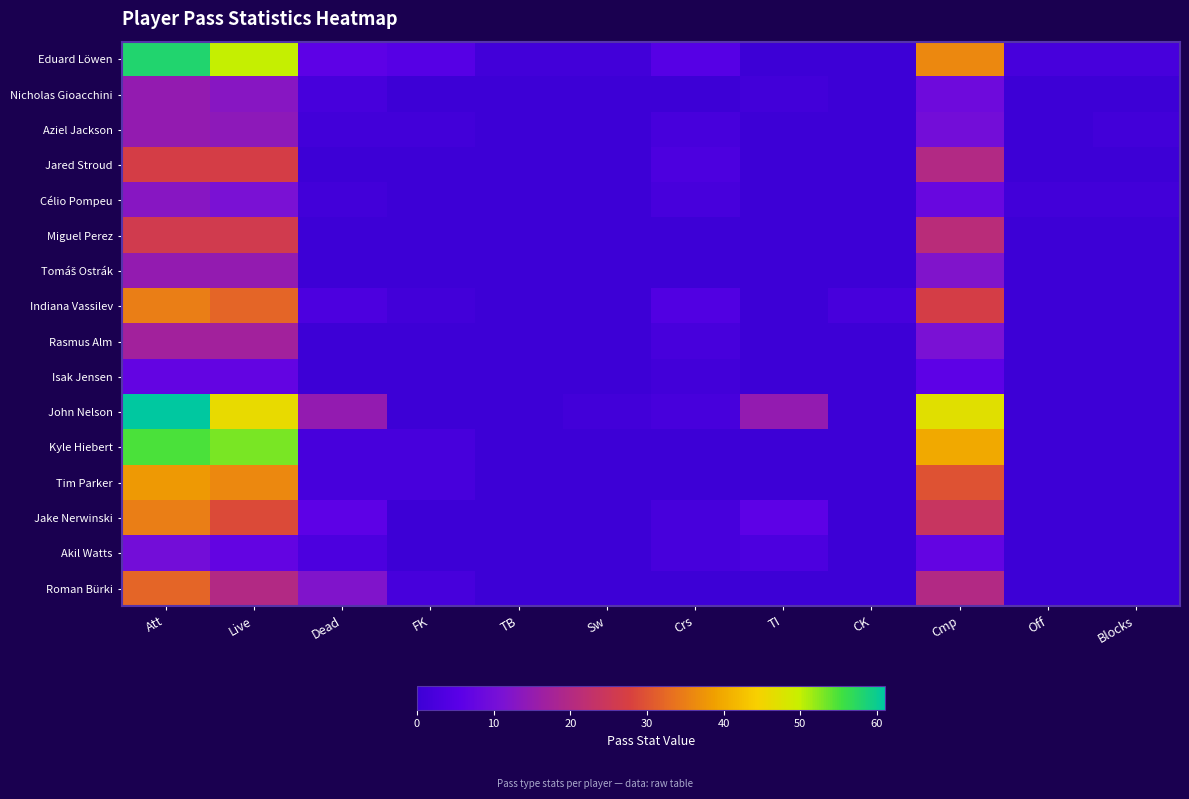

How many distinct data groups are displayed?

16